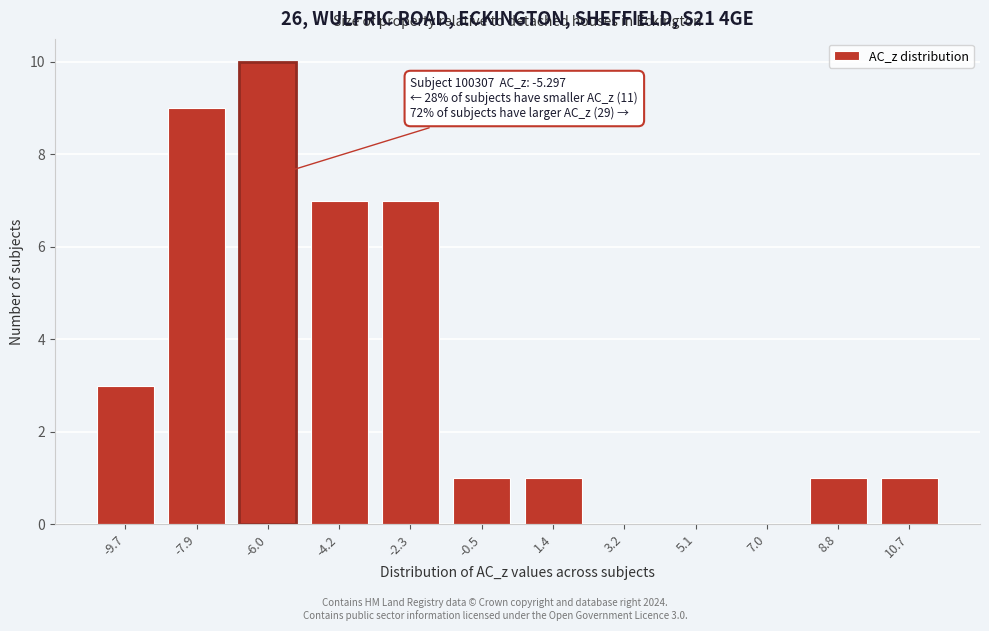

Reading left to right, extract all data points from this chart.

-9.7=3	-7.9=9	-6.0=10	-4.2=7	-2.3=7	-0.5=1	1.4=1	3.2=0	5.1=0	7.0=0	8.8=1	10.7=1